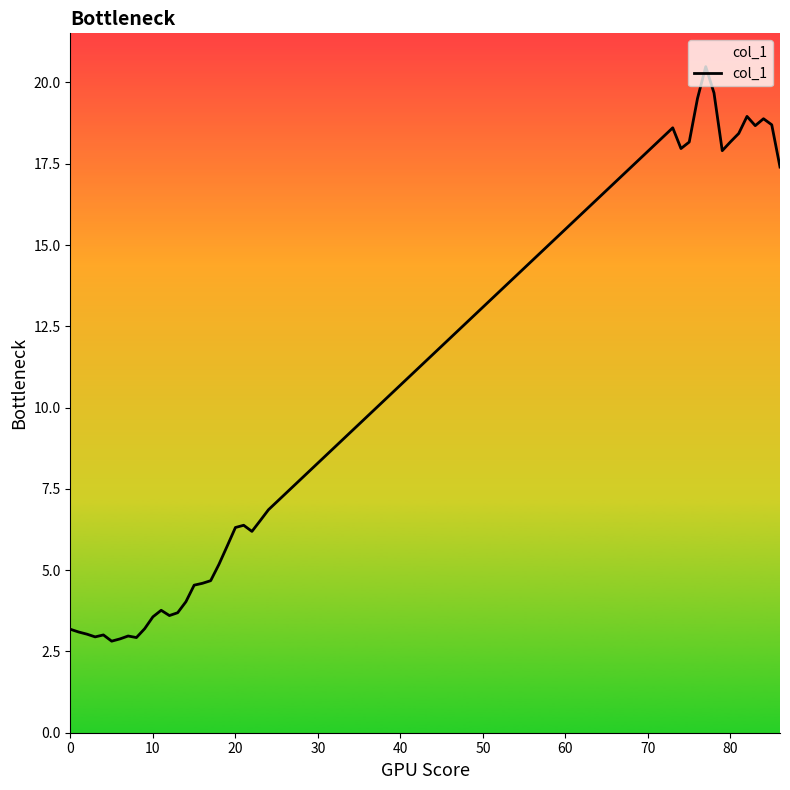

What is the difference between the maximum and minimum values?

17.7